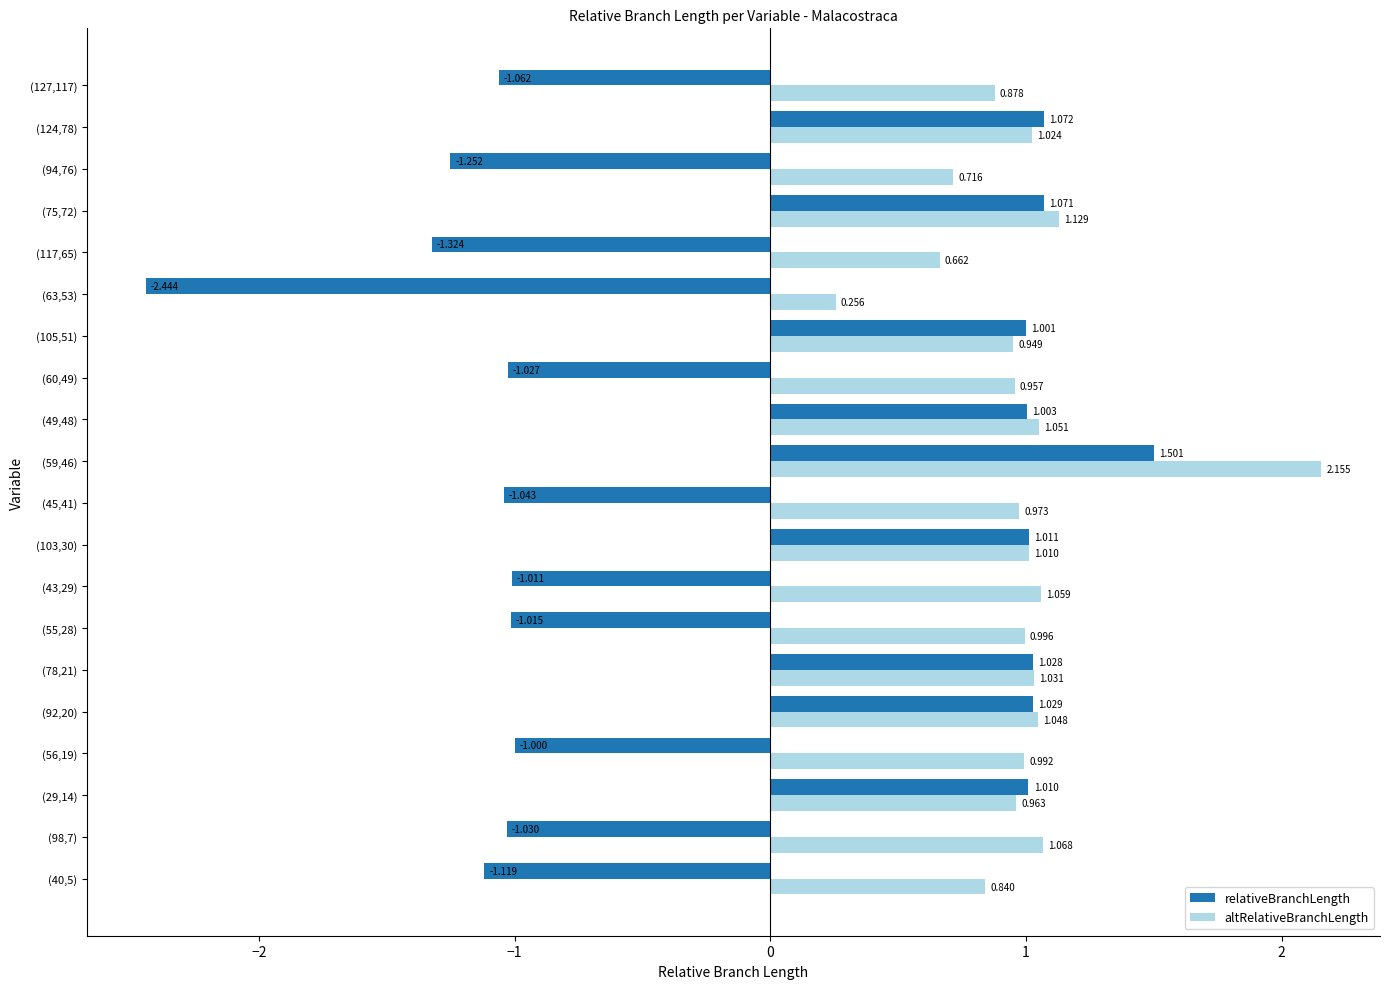

Which series changed the most between (98,7) and (45,41)?

altRelativeBranchLength